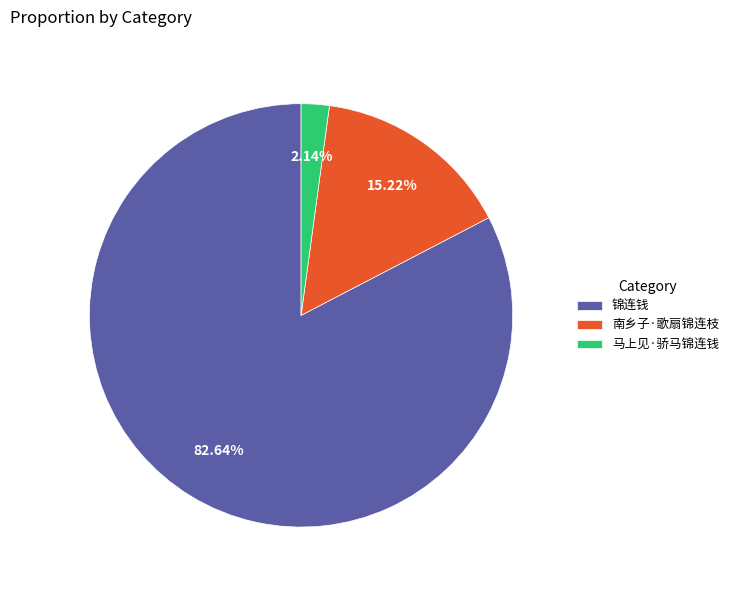

To the nearest percent, what is the combined percentage of 锦连钱 and 南乡子·歌扇锦连枝?

98%